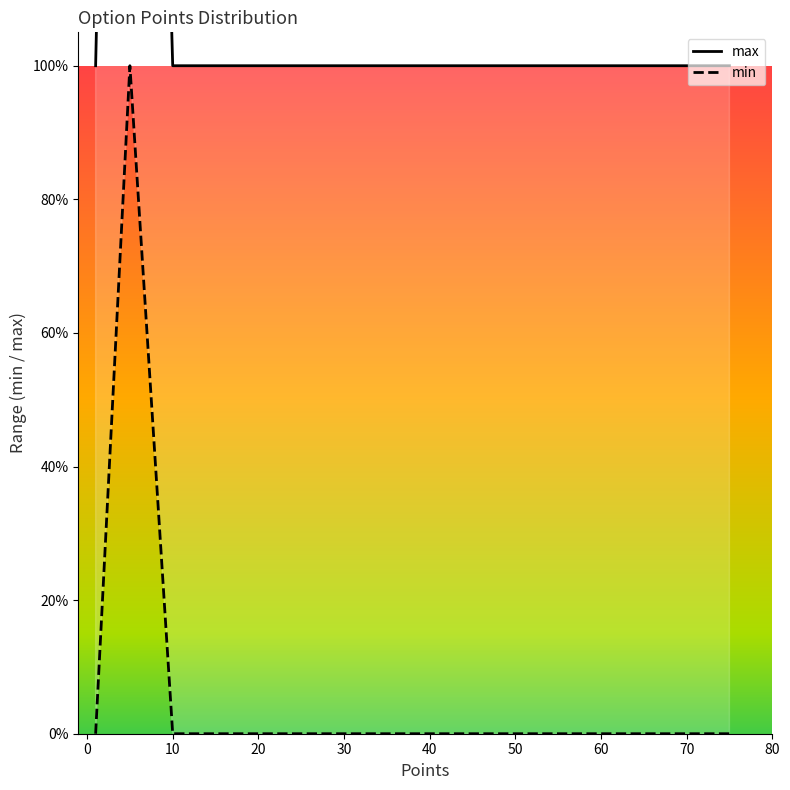

Between 10 and 30, which series saw the biggest shift?

max